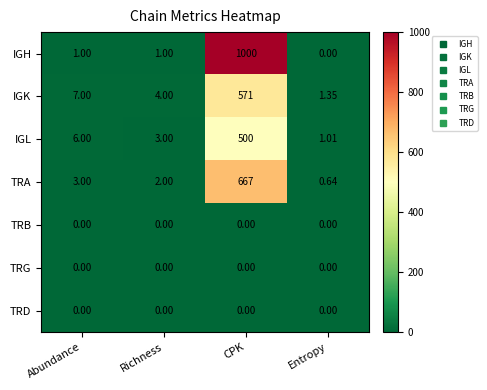

How many distinct data groups are displayed?

7